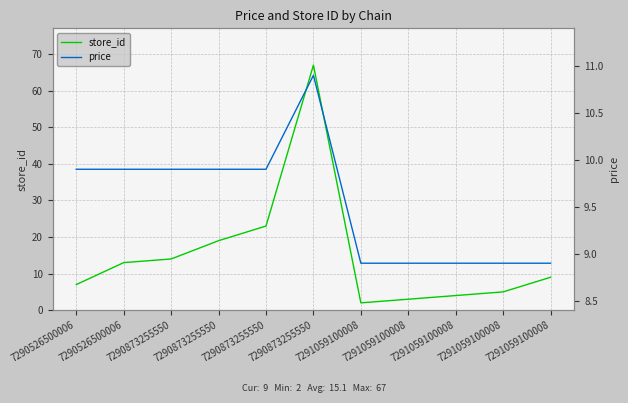

The price series shows 9.9 at 7290526500006. True or false?

True